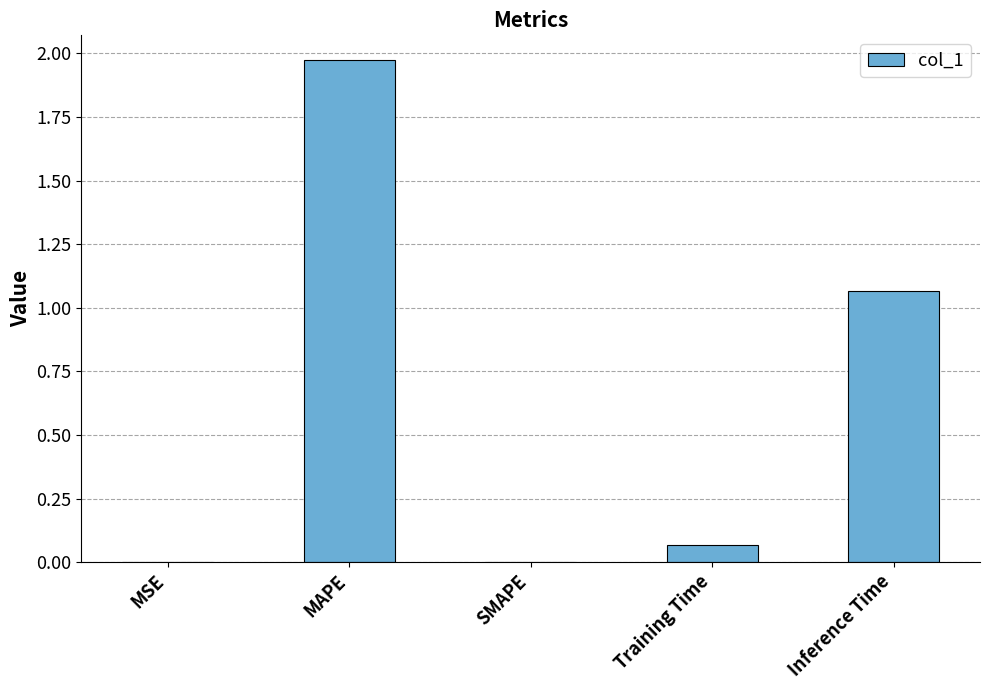

Is it true that the value at Inference Time is 0.3?

False